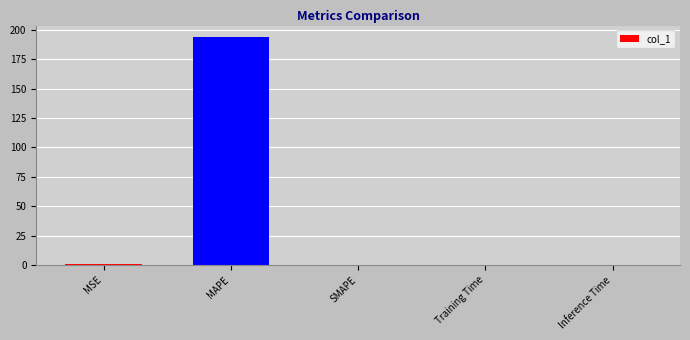

Is it true that the value at SMAPE is 0.0?

True